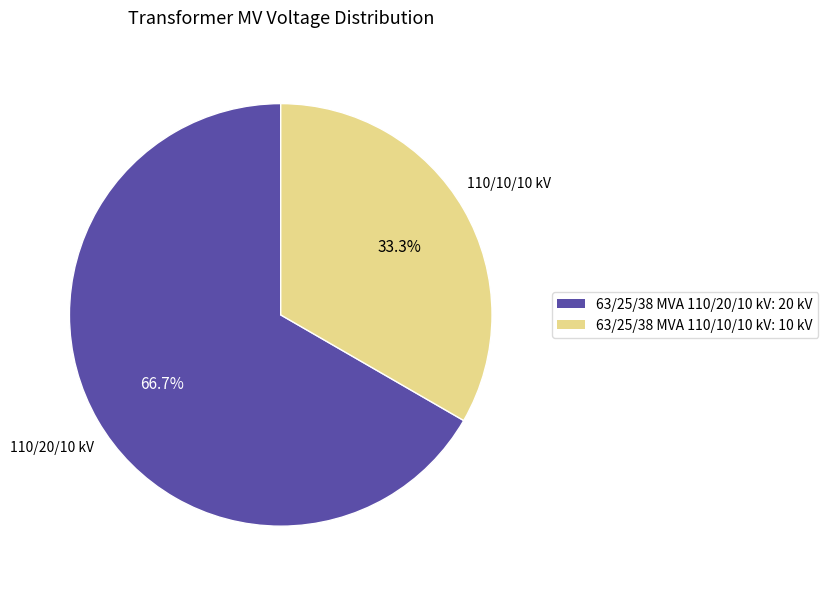

To the nearest percent, what percentage of the pie is 63/25/38 MVA 110/20/10 kV?

67%